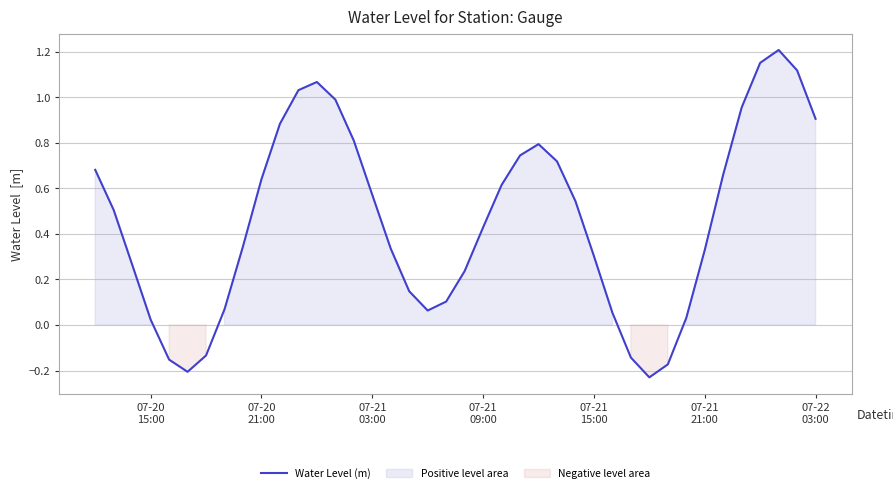

Reading left to right, extract all data points from this chart.

0.7	0.5	0.3	0.0	-0.2	-0.2	-0.1	0.1	0.3	0.6	0.9	1.0	1.1	1.0	0.8	0.6	0.3	0.1	0.1	0.1	0.2	0.4	0.6	0.7	0.8	0.7	0.5	0.3	0.1	-0.1	-0.2	-0.2	0.0	0.3	0.7	1.0	1.2	1.2	1.1	0.9